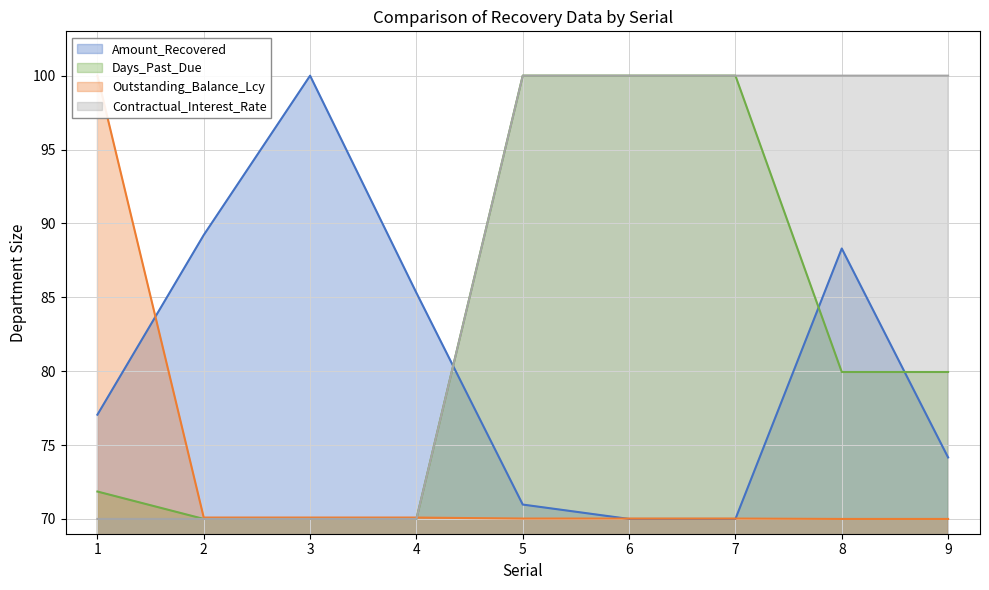

The value of Days_Past_Due at 1 is 31.3. True or false?

False